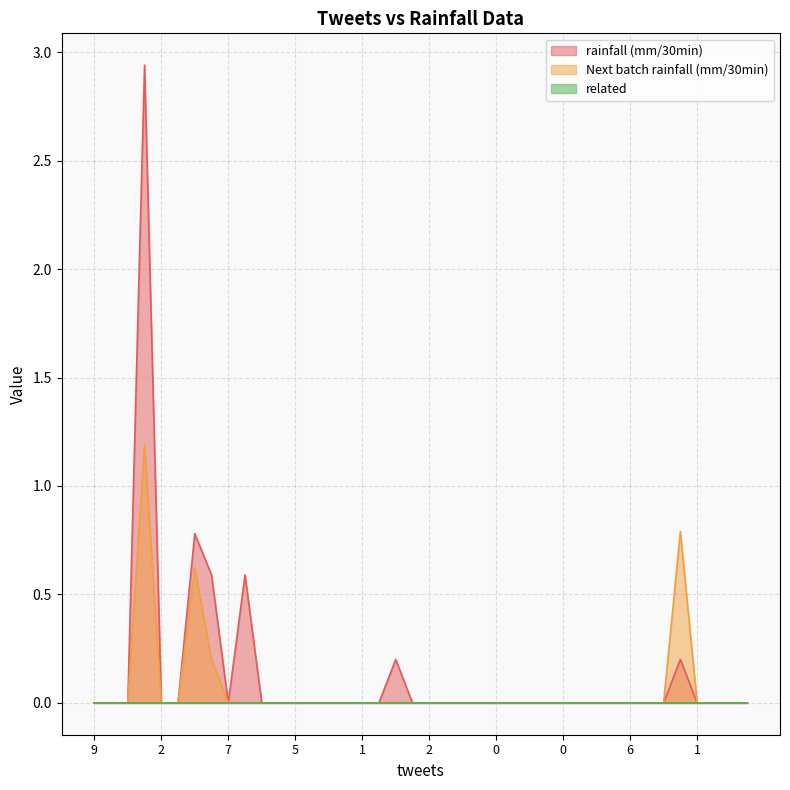

True or false: rainfall (mm/30min) and Next batch rainfall (mm/30min) intersect in this chart.

False